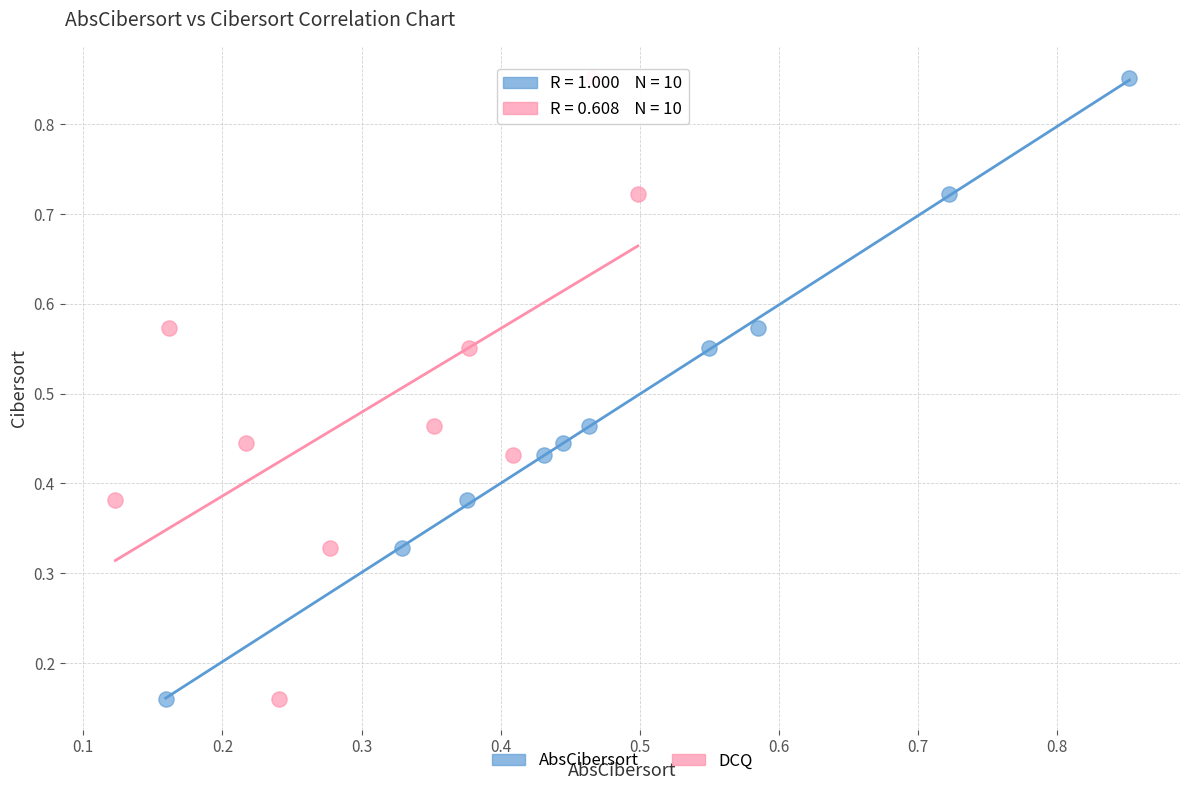

What are all the series names shown in the legend?

AbsCibersort, DCQ